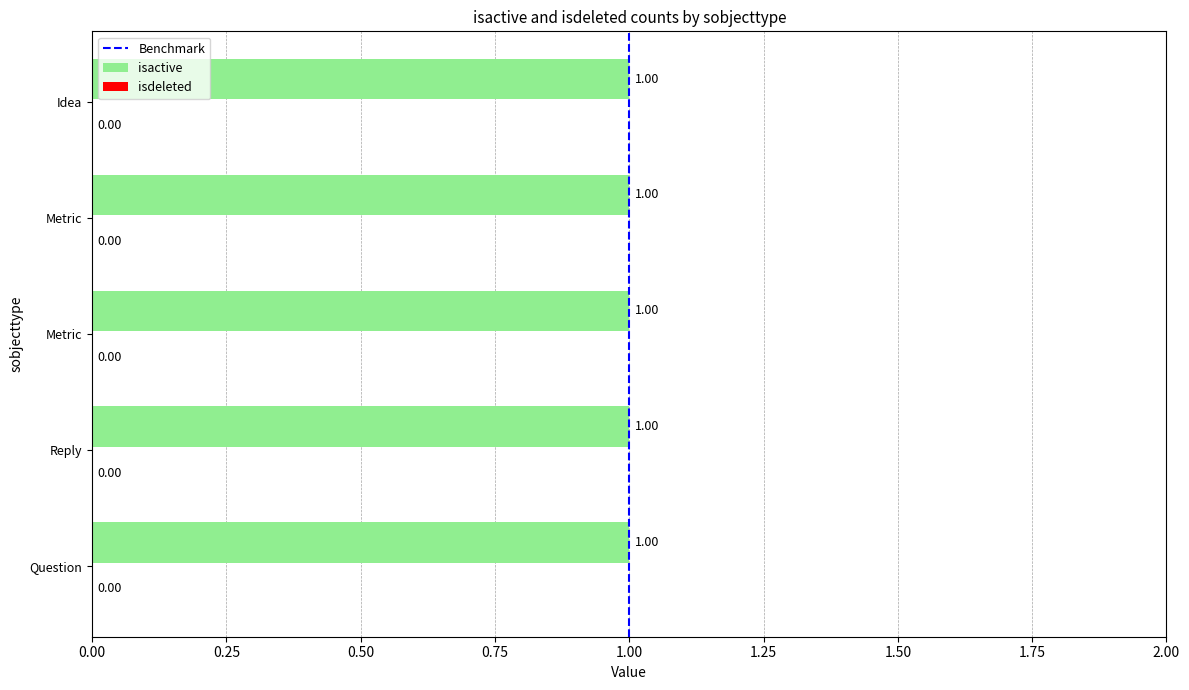

At which category is the sum across all series the highest?

Question